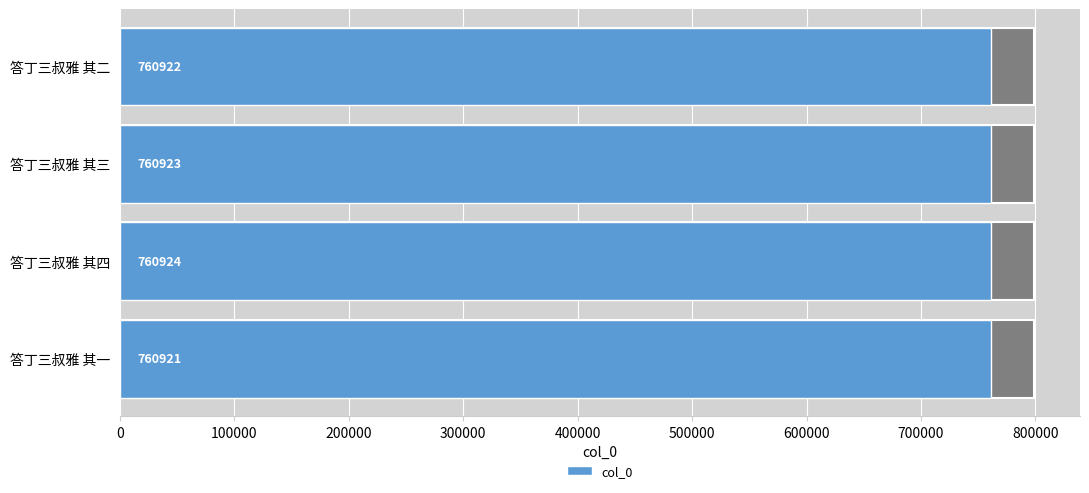

How many values are between 760922 and 760924?

3